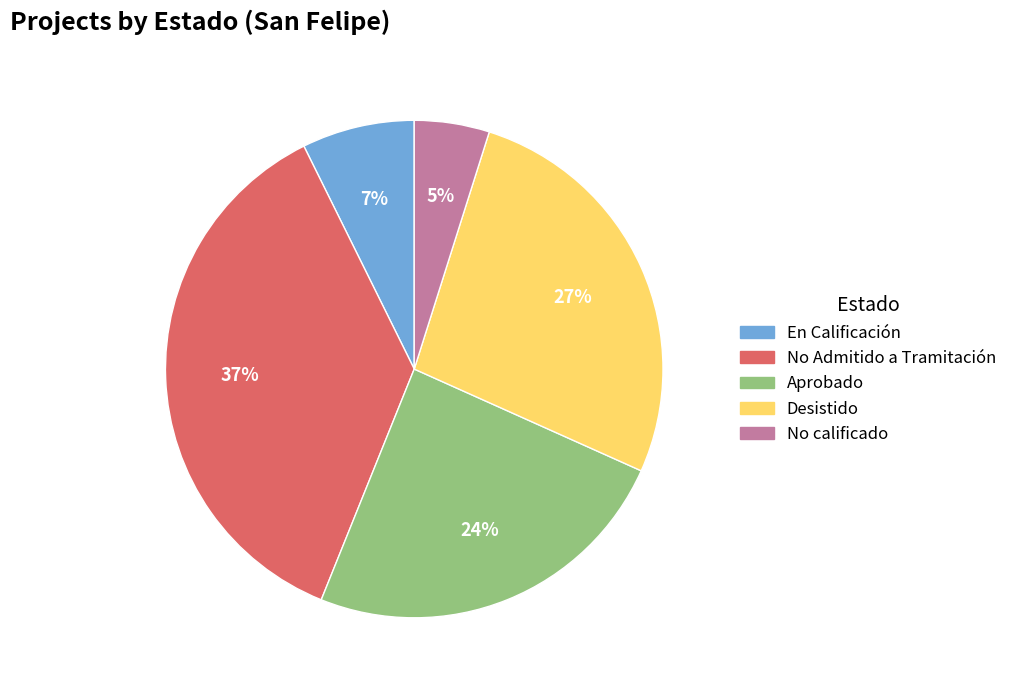

Is it true that En Calificación is 7% of the pie?

True